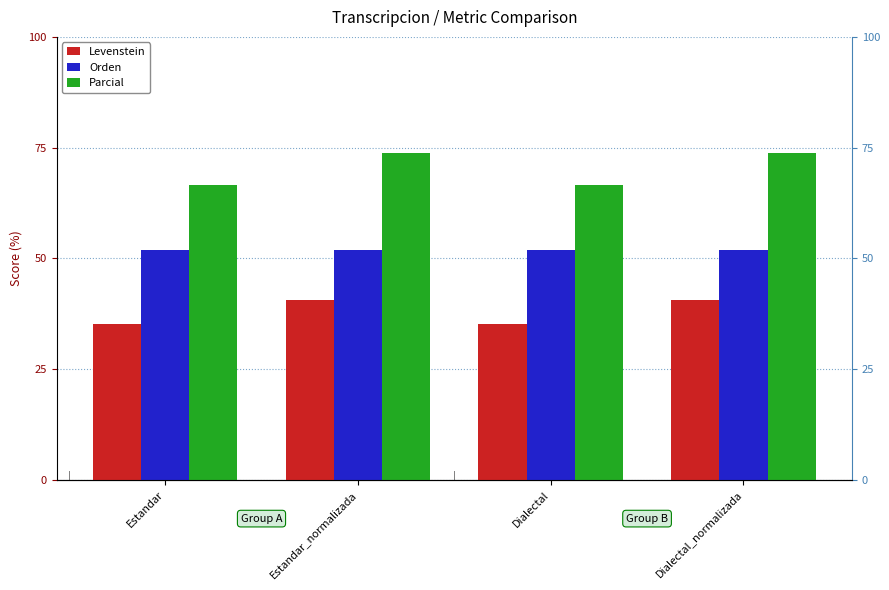

What is the difference between the Parcial values at Dialectal and Dialectal_normalizada?

7.0